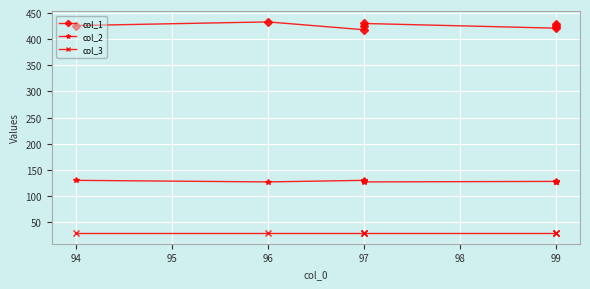

The value of col_3 at 97 is 29. True or false?

True